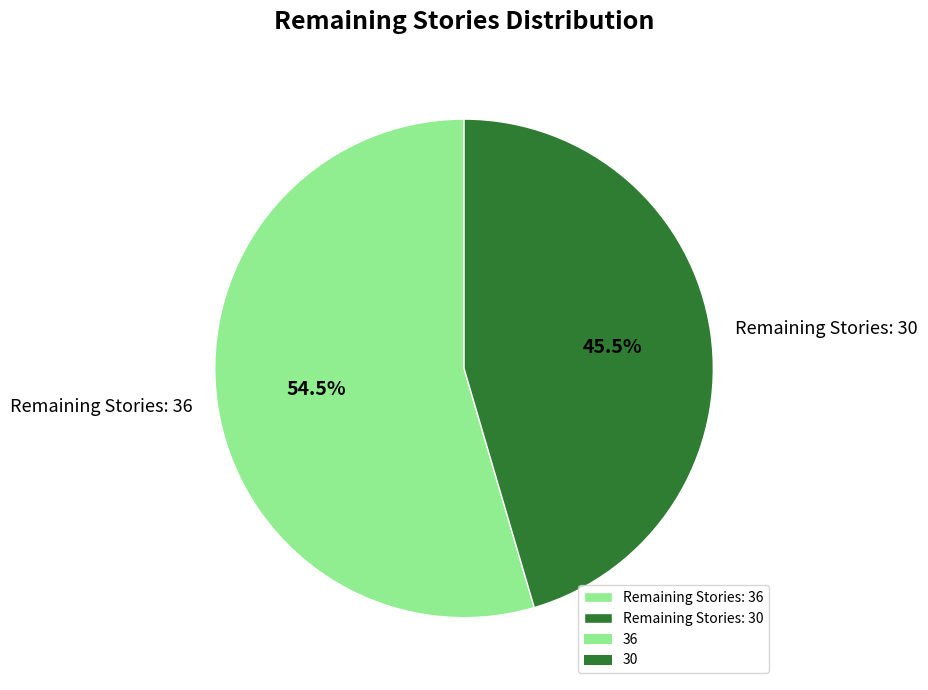

To the nearest percent, what is the average slice percentage?

50%